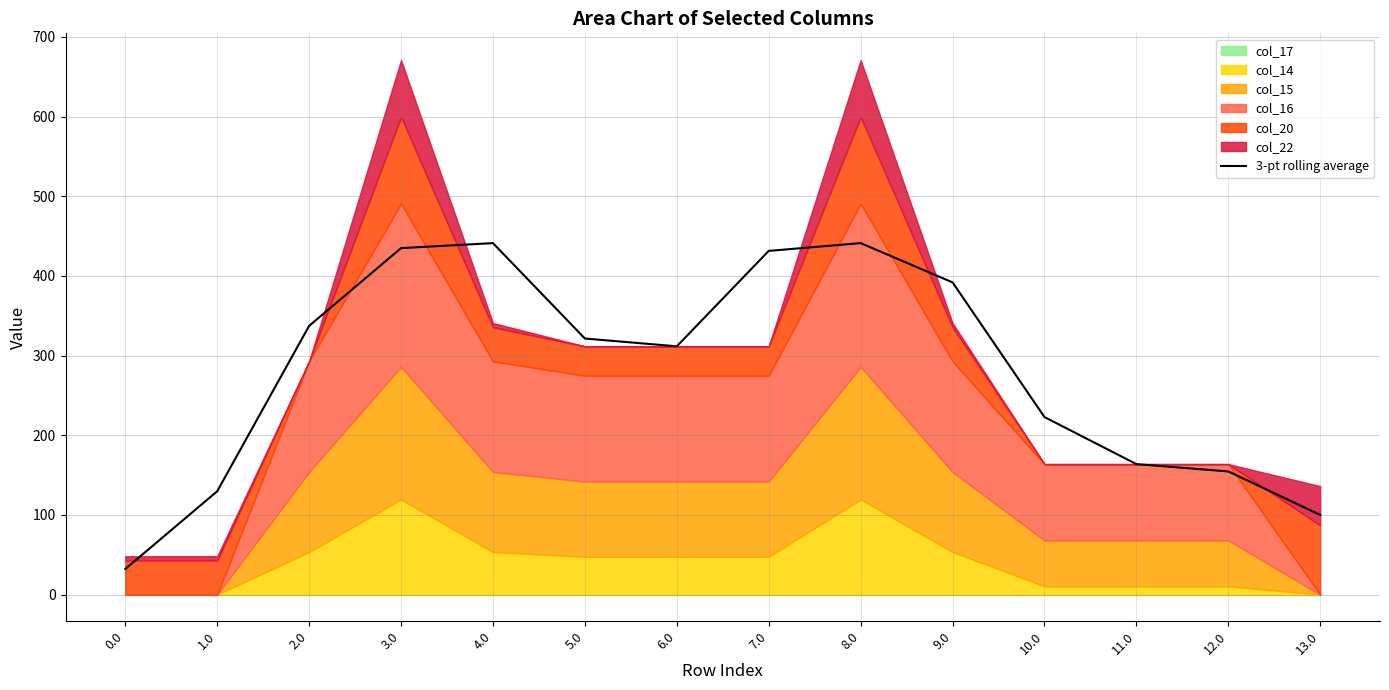

What is the difference between the second highest and minimum values?

409.0